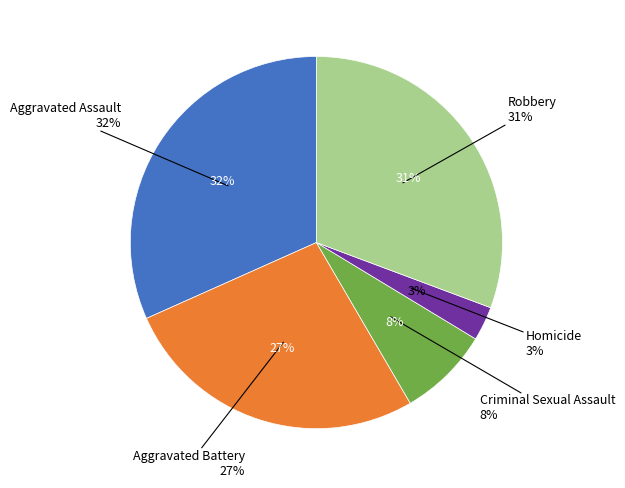

What is the change in value from Aggravated Assault to Robbery?

-1